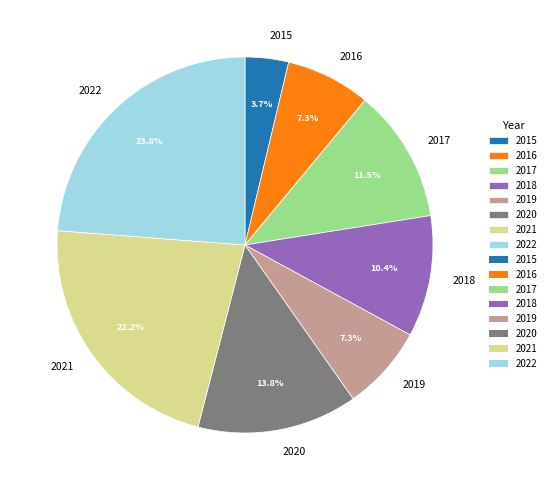

How many slices are in this pie chart?

8